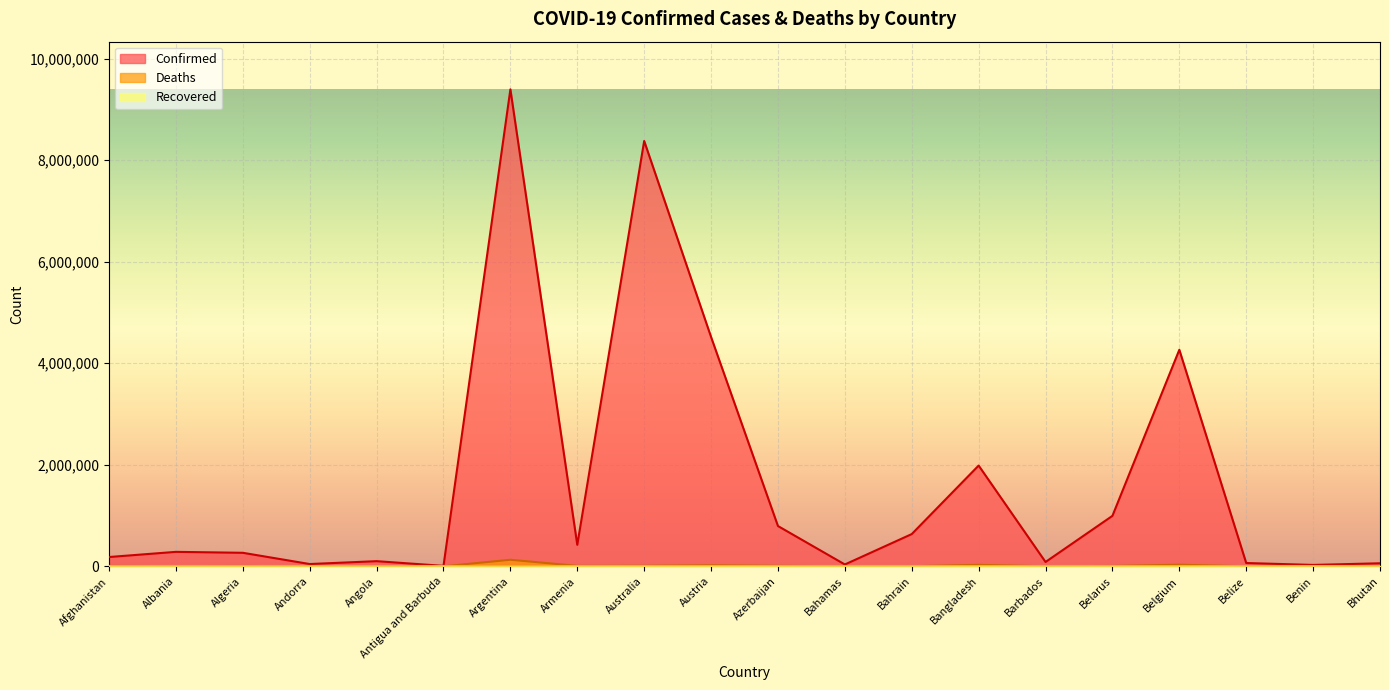

Where is the first local minimum for Deaths?

Albania